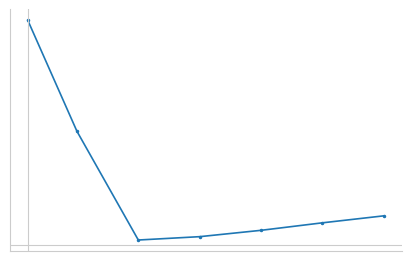

Does the chart have visible grid lines?

No